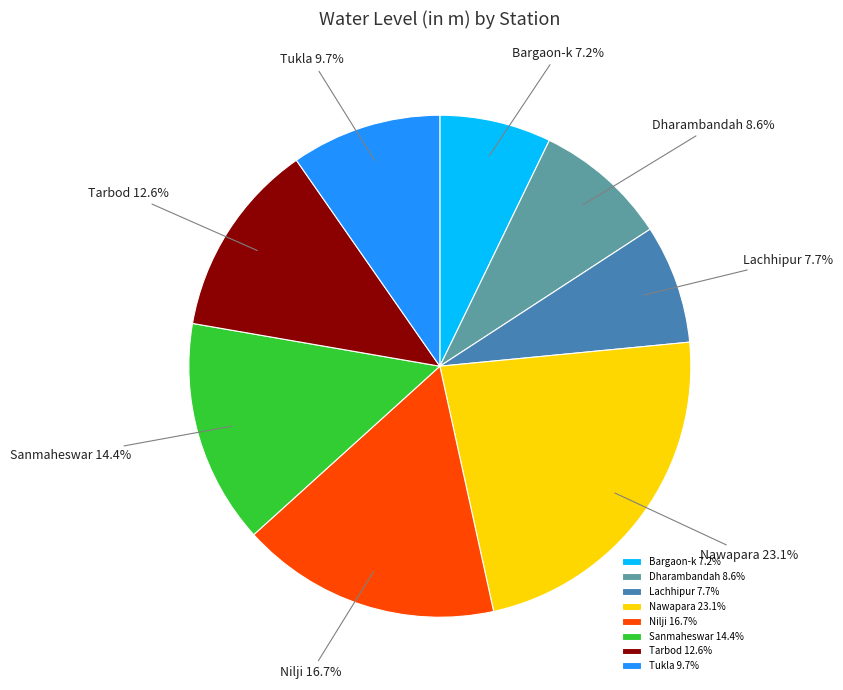

What is the total percentage of Nawapara and Nilji?

39.8%